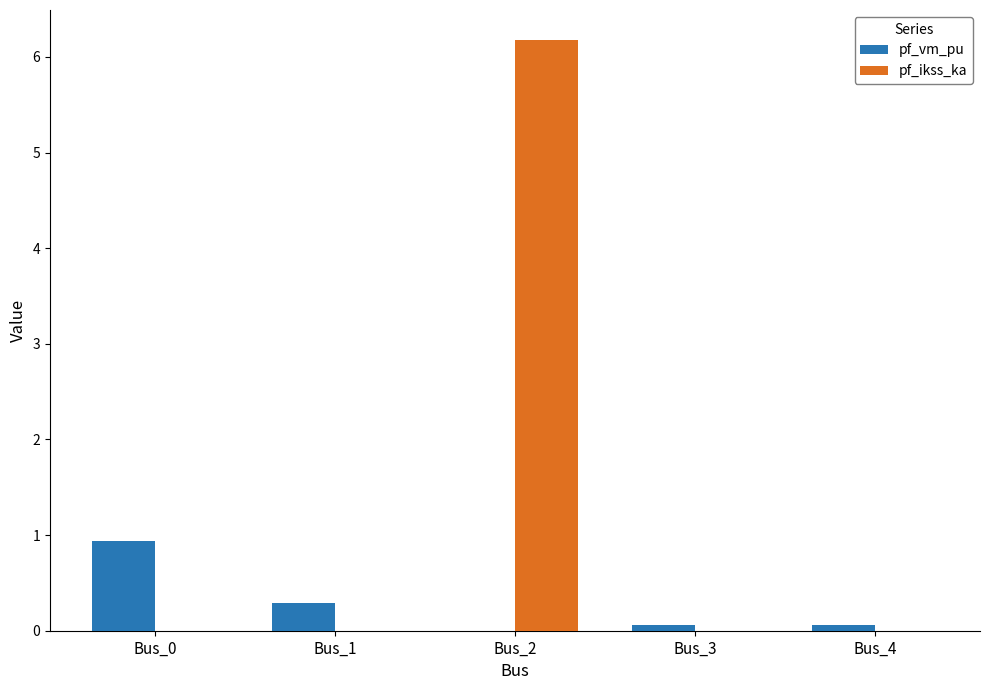

Is the value of pf_ikss_ka at Bus_3 greater than the value of pf_vm_pu at Bus_3?

No